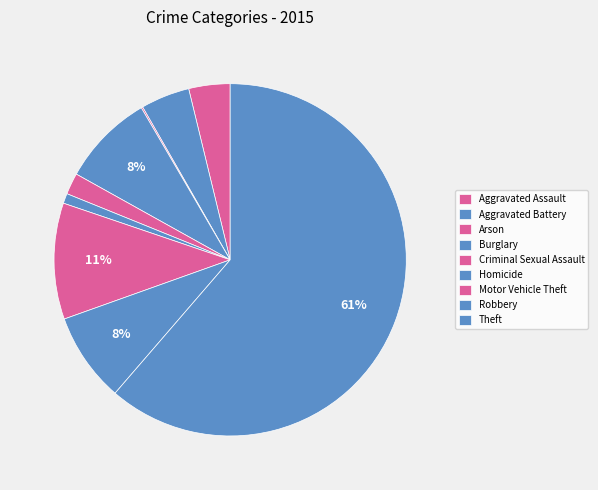

How many segments does this pie chart have?

9